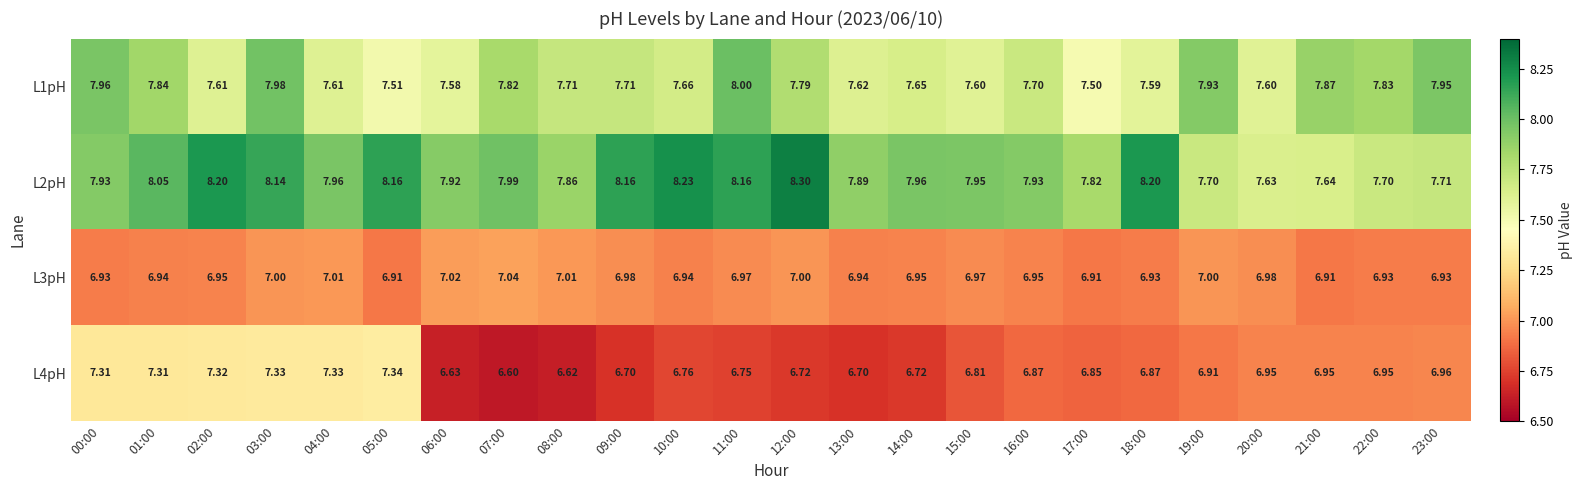

Is the value of L2pH at 14:00 greater than the value of L3pH at 00:00?

Yes